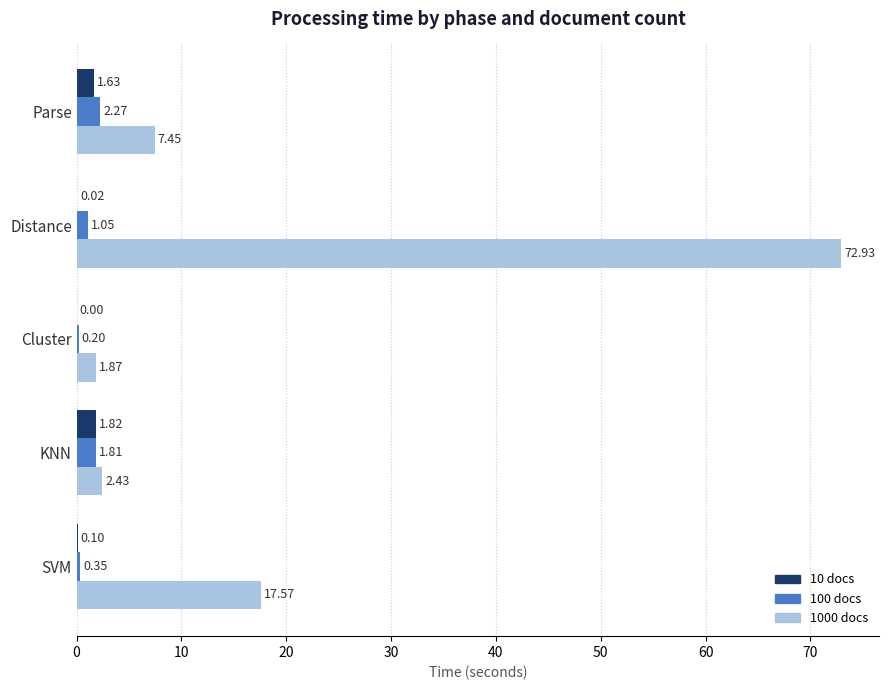

Where is 100 docs nearest to the value 1?

Distance